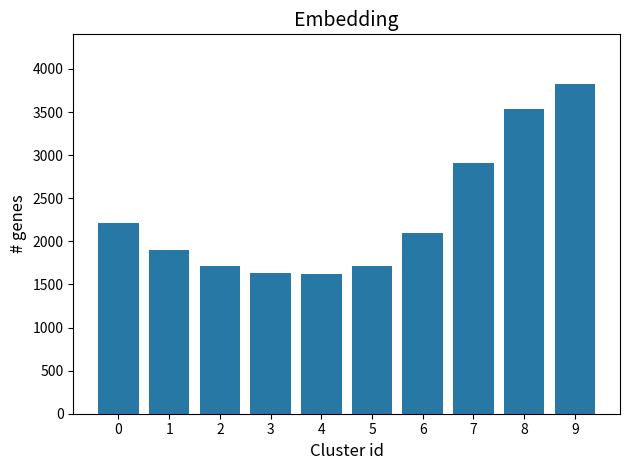

What is the difference between the values at 9 and 7?

922.9